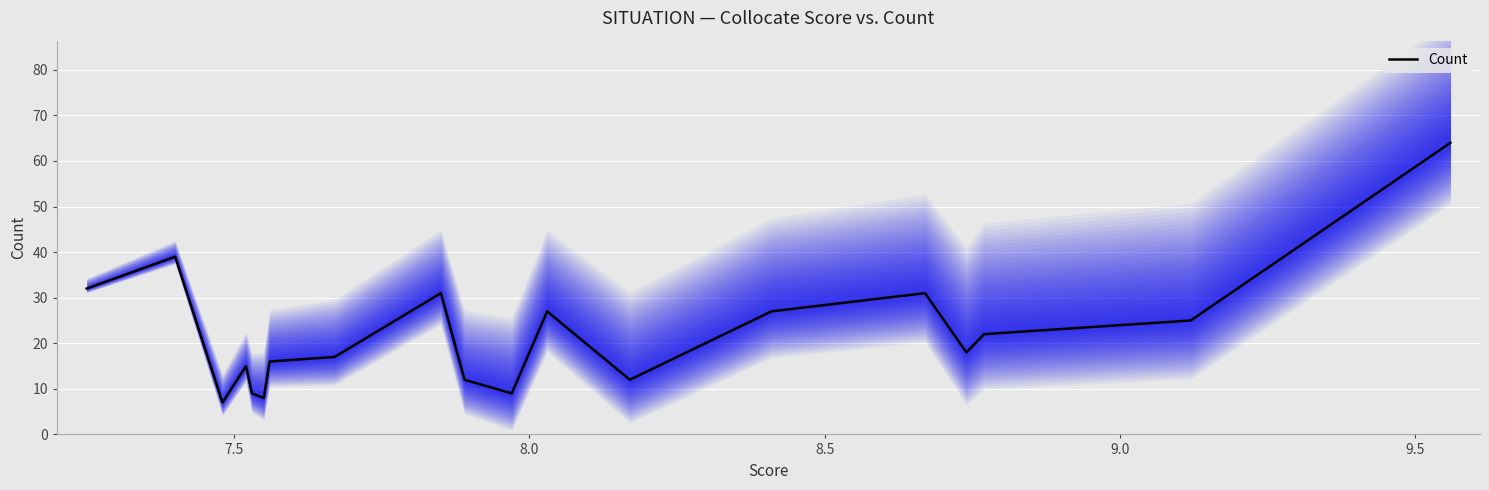

What is the maximum value for Count?

64